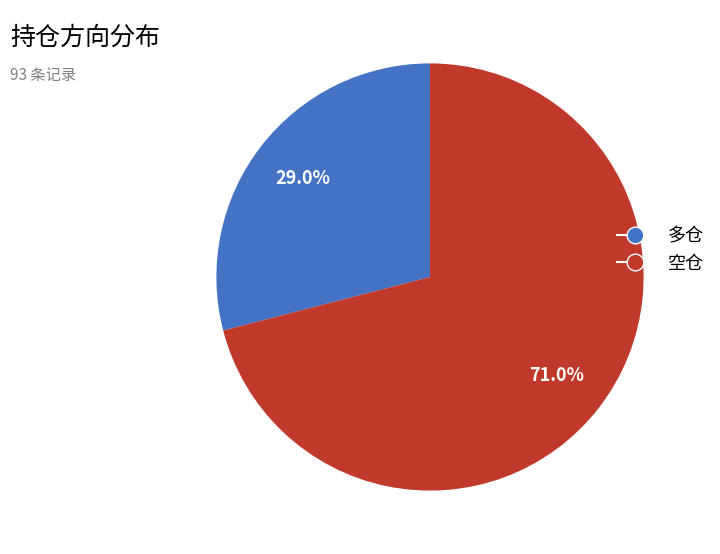

Between 空仓 and 多仓, which is larger?

空仓